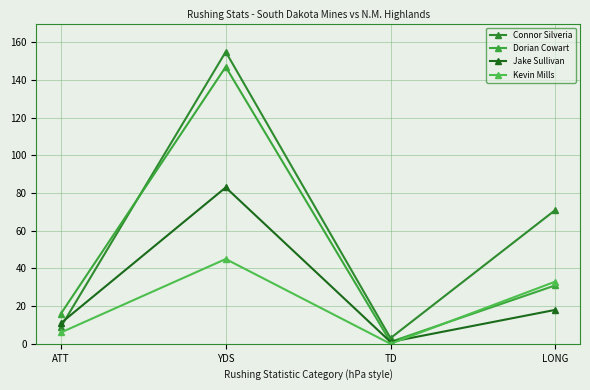

What is the label of the 1st point from the right?

LONG